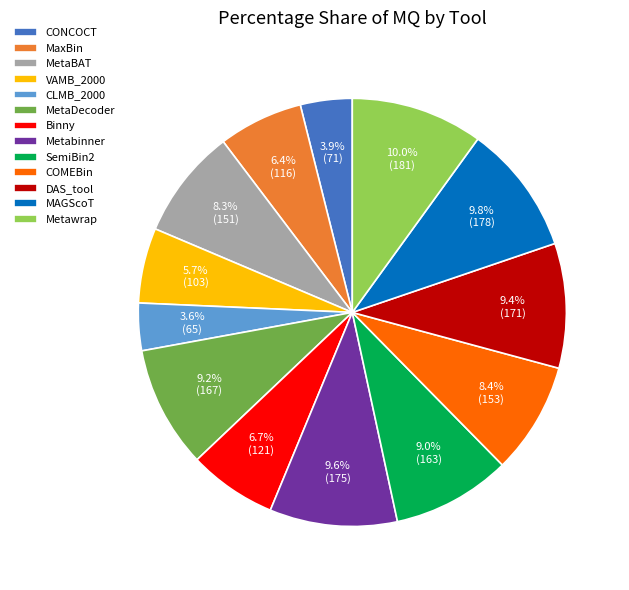

Does any single category account for the majority?

No